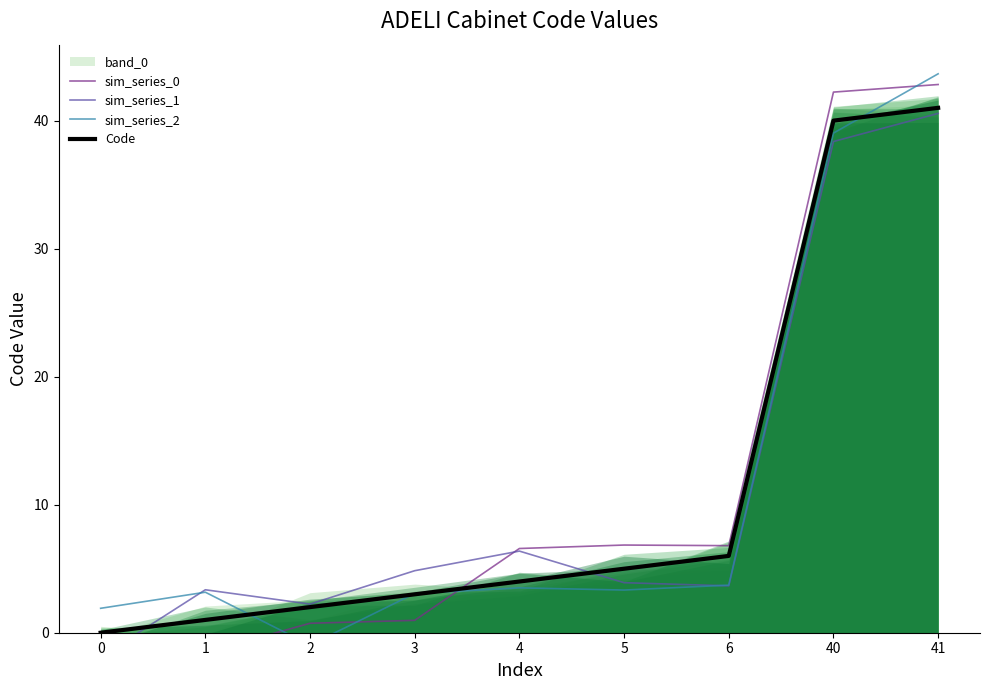

Where is Code nearest to the value 20?

6